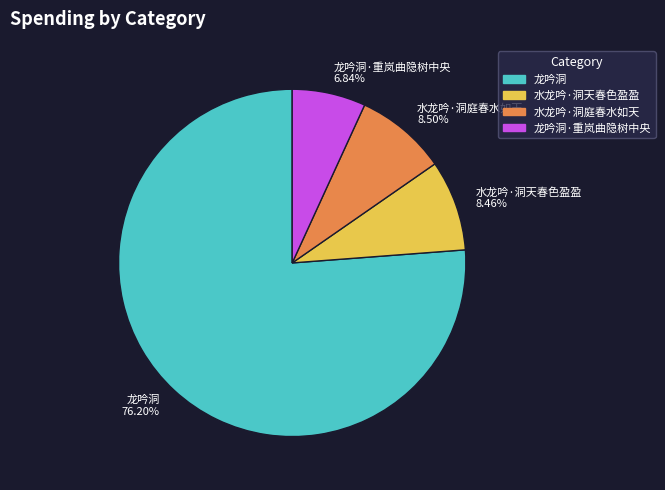

To the nearest percent, what is the difference between the largest and smallest slice percentages?

69%